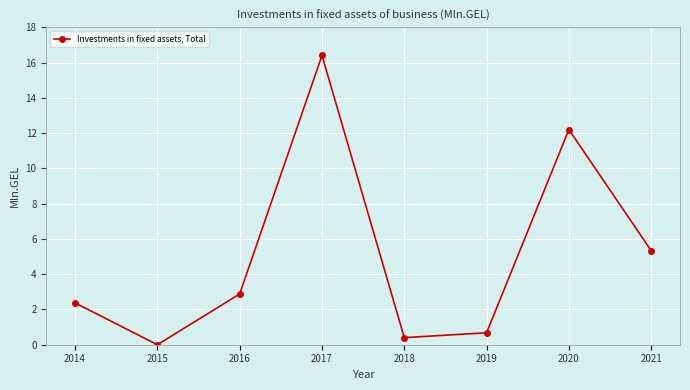

How many data points does each series have?

8